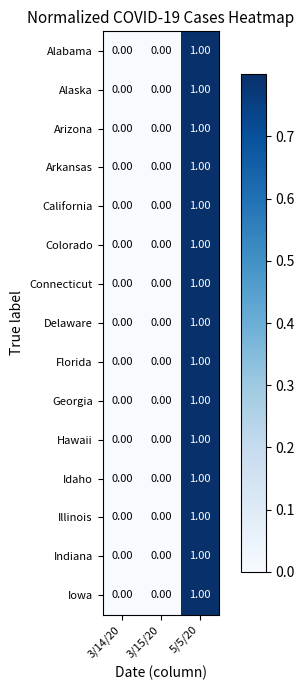

What is the total value across all series at 5/5/20?

15